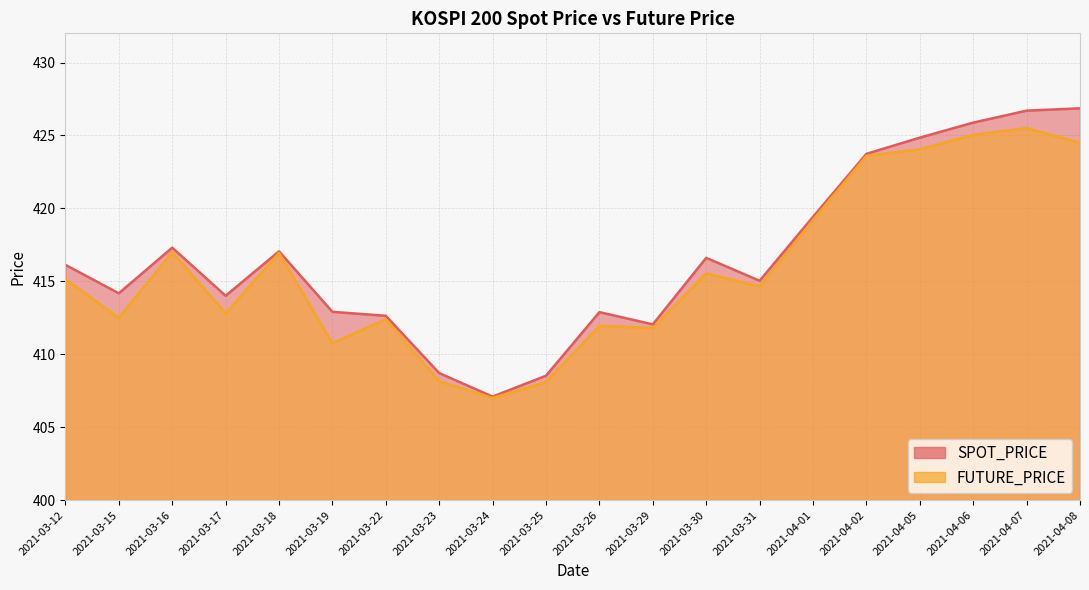

What position from the left is 2021-03-25?

10